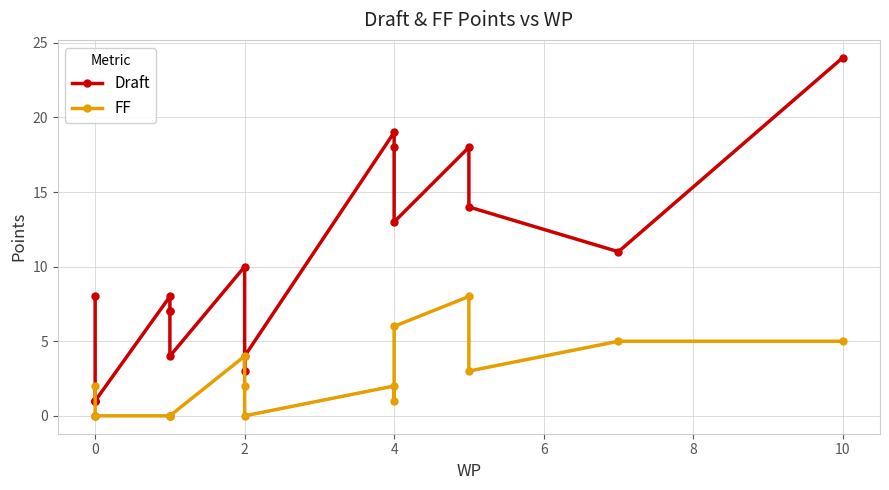

What is the sum of all Draft values?

172